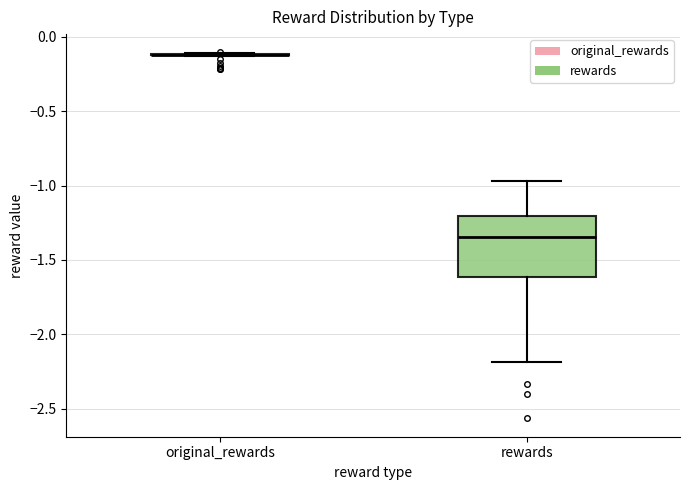

Reading left to right, read every box against the y-axis: the position of its median line, the range the box covers, and the ends of its whiskers. The values are not printed on the chart, so give them approximately, as read against the axis.

original_rewards: box collapsed to a line at -0.10, whiskers -0.15 to -0.10
rewards: median -1.35, box -1.60 to -1.20, whiskers -2.20 to -0.95